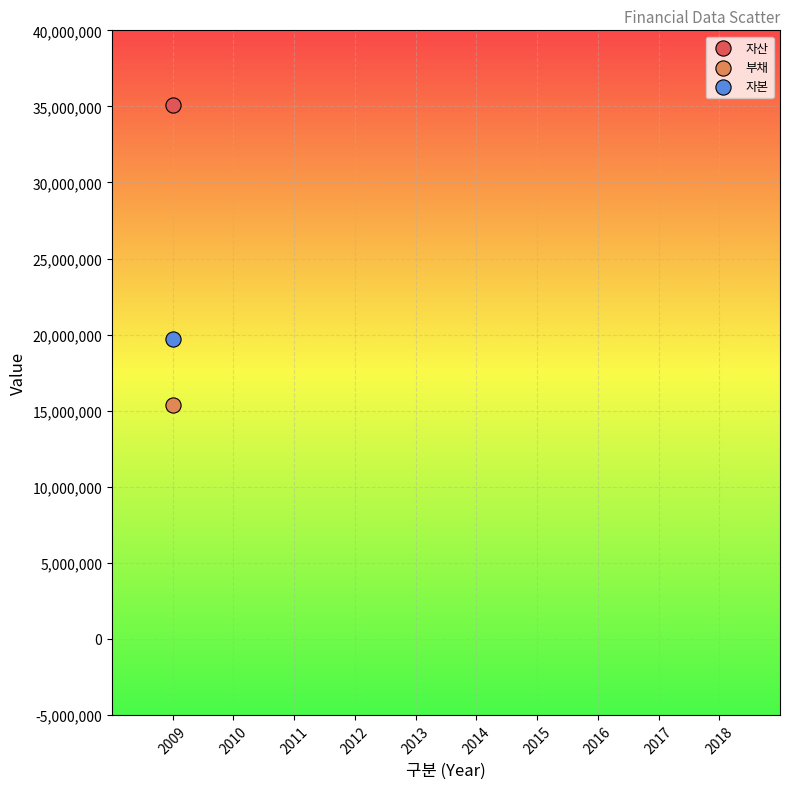

Across all series, what Y value is closest to 25205490?

19733478